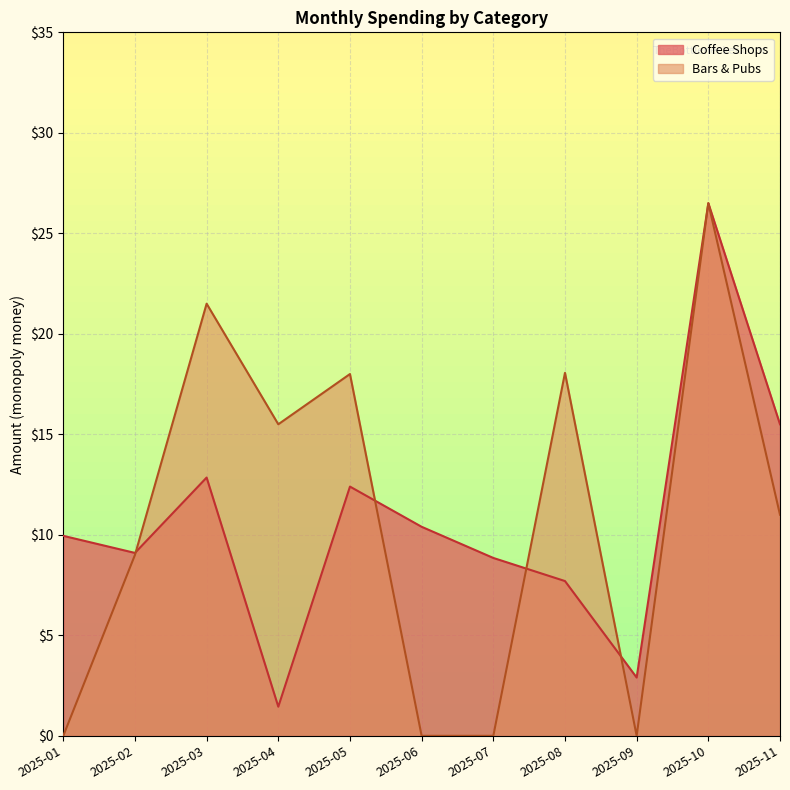

At which label is Bars & Pubs closest to 13?

2025-11